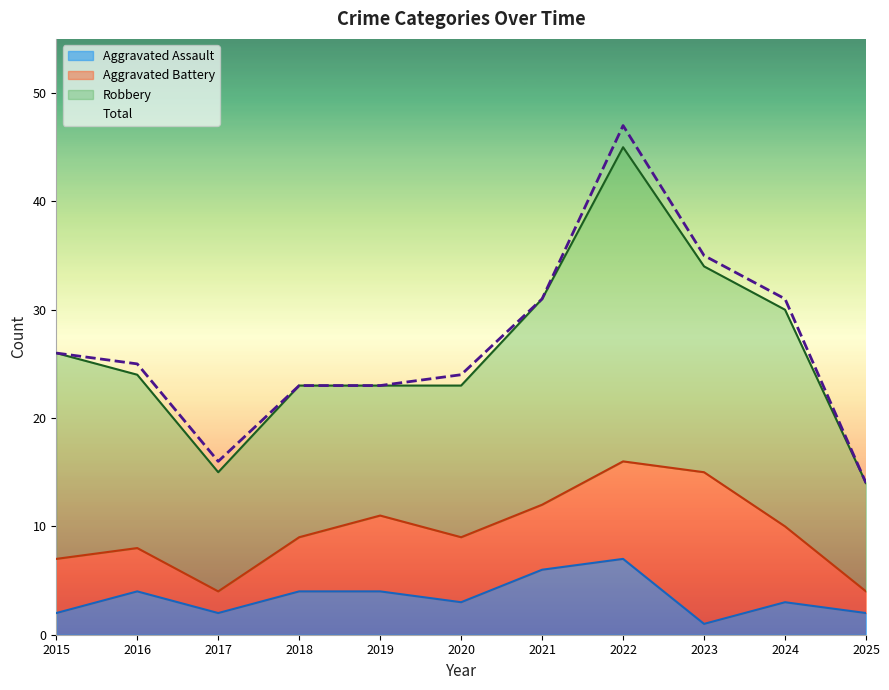

True or false: Aggravated Assault has a value of 1 at 2023.

True